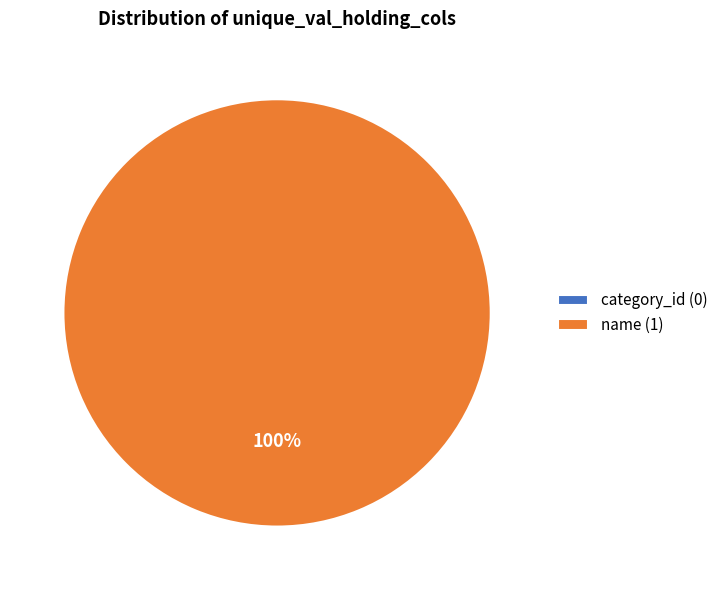

To the nearest percent, what is the difference between the category_id and name slice percentages?

100%